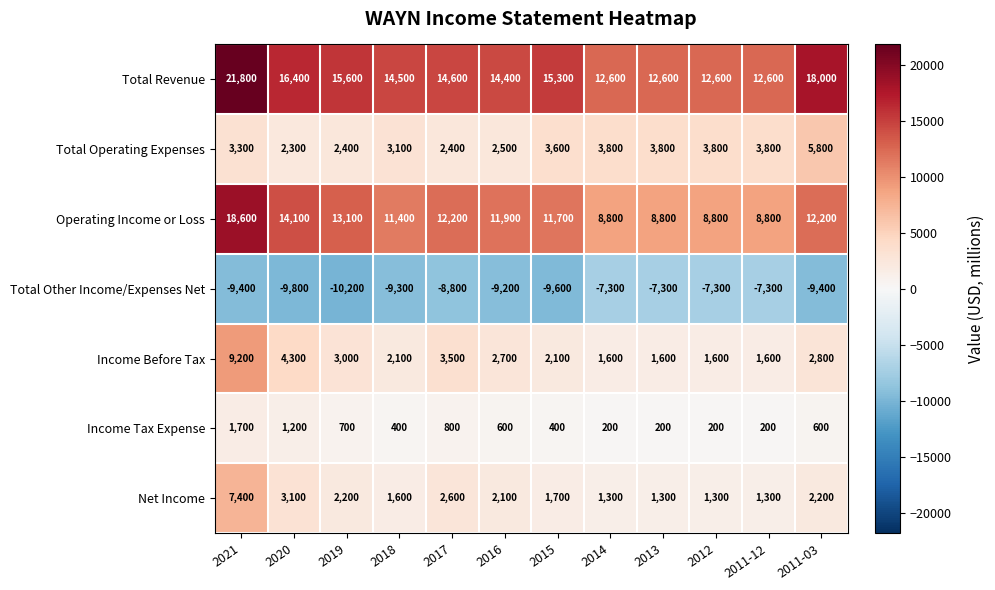

Which series has the widest spread of values?

Operating Income or Loss